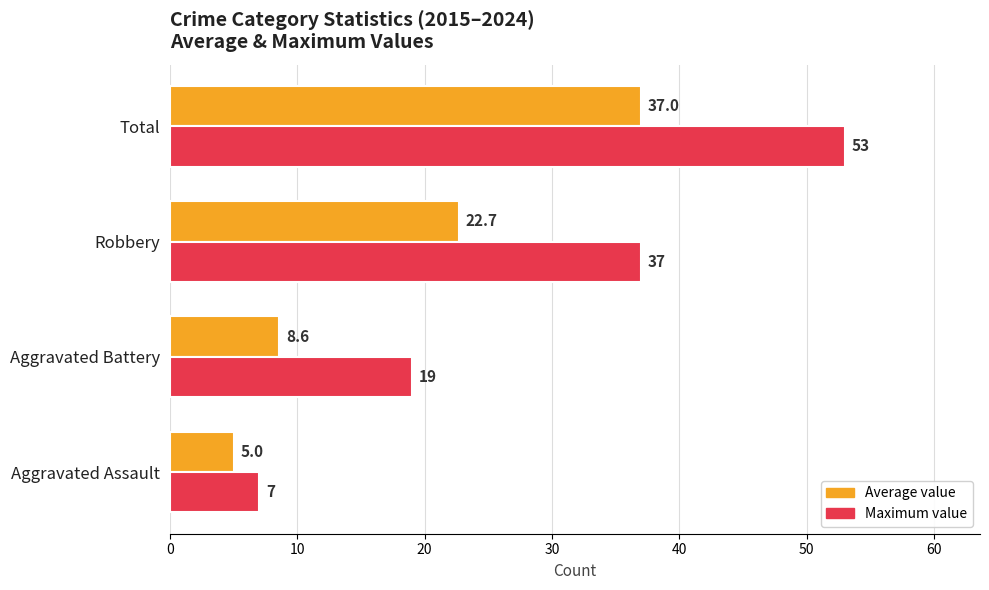

Rank the series by their maximum value, from highest to lowest.

Maximum value, Average value